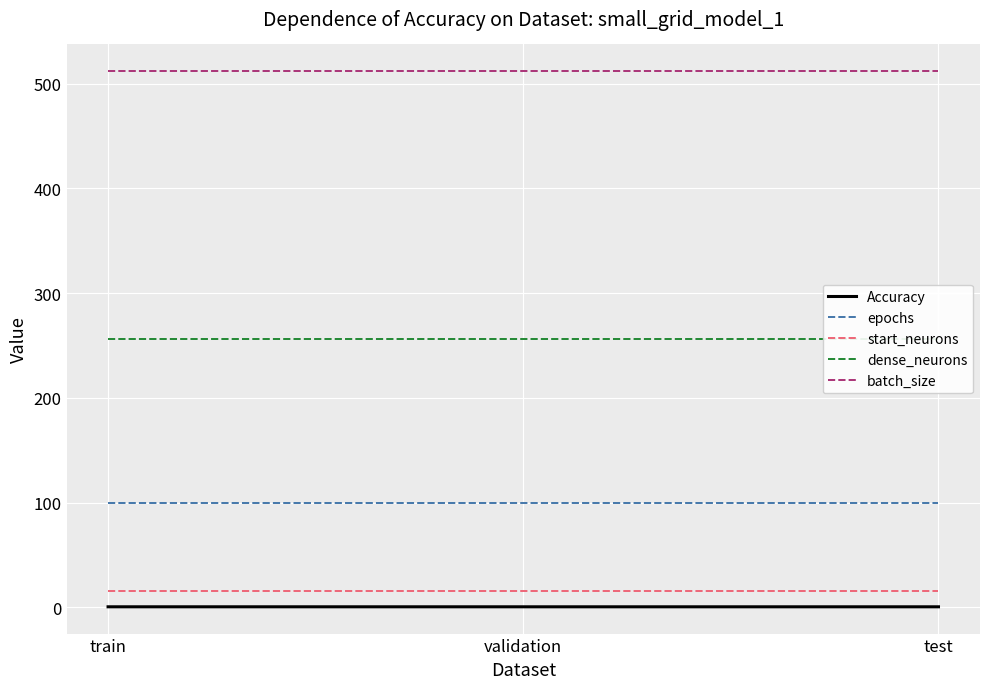

Is it true that start_neurons equals 26.2 at test?

False